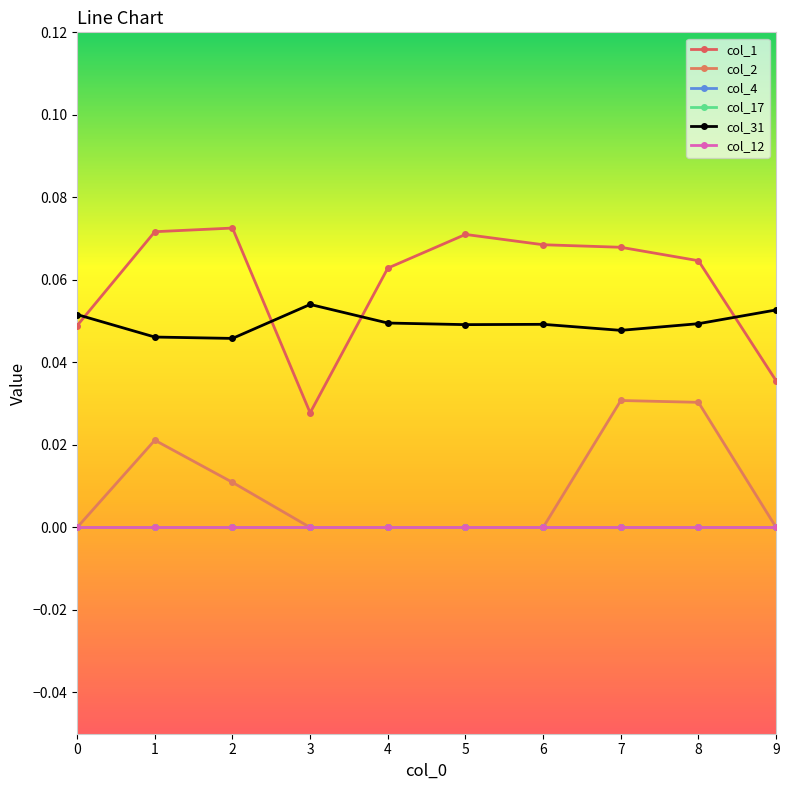

The col_31 series shows 0.1 at 9. True or false?

False